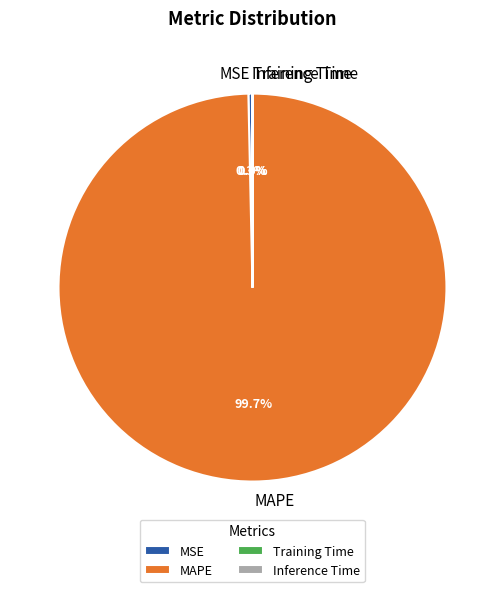

How much of the chart is everything except MSE?

99.7%